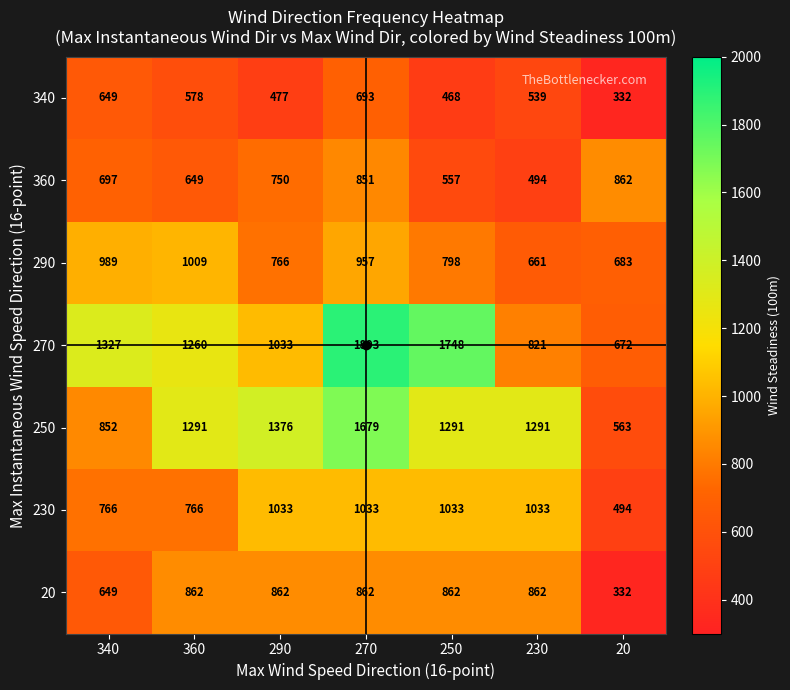

Count the 270 values in the range 821 to 1748.

5